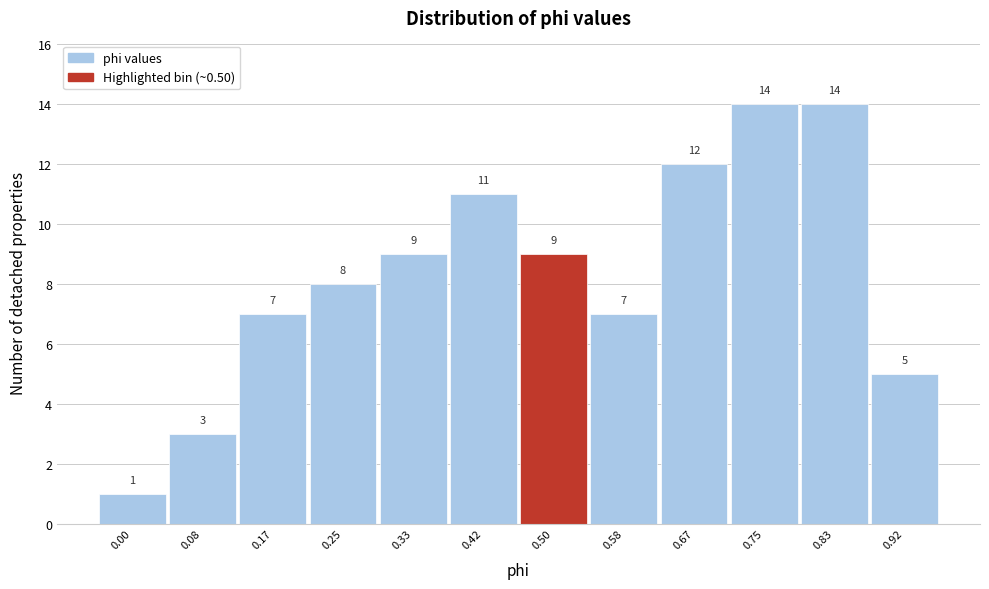

Reading left to right, list all the values displayed in this chart.

1	3	7	8	9	11	9	7	12	14	14	5